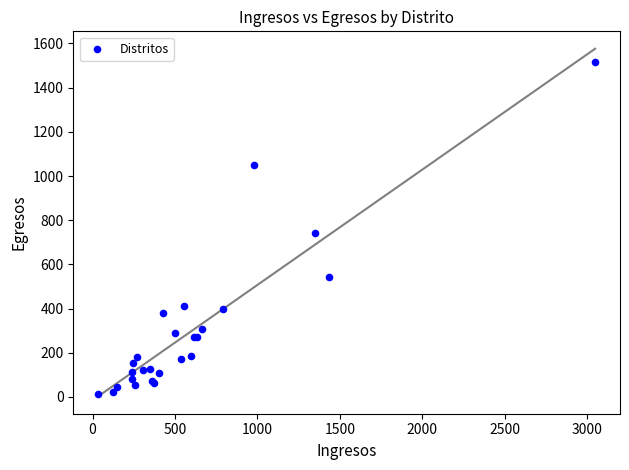

What Y value in the scatter plot is closest to 763?

743